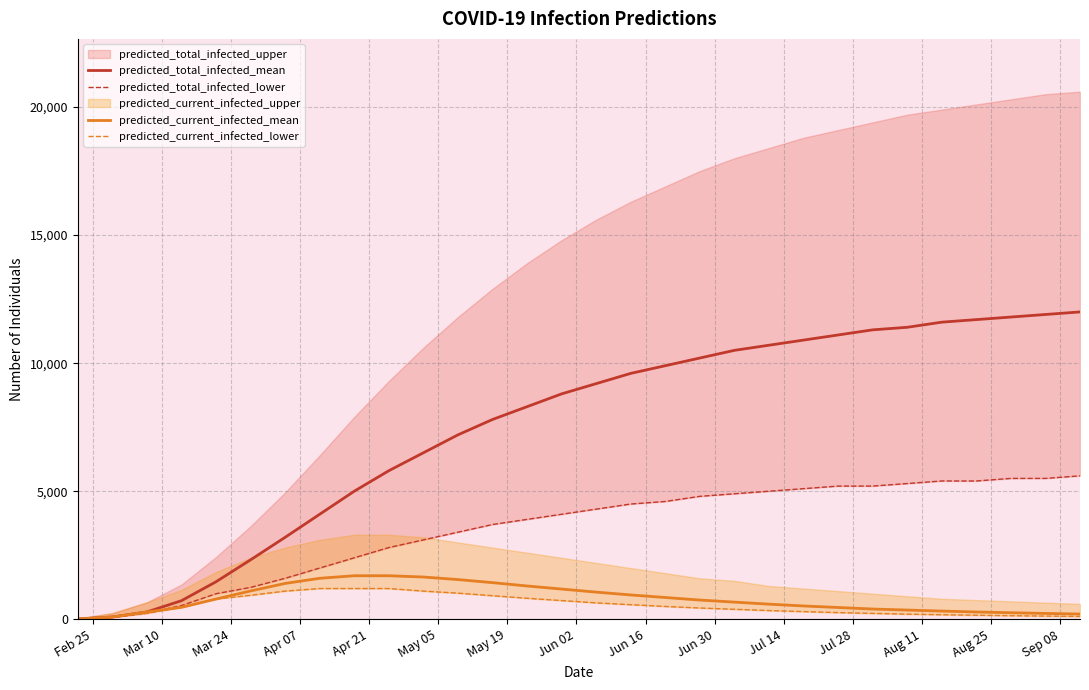

How many lines are shown in the chart?

4